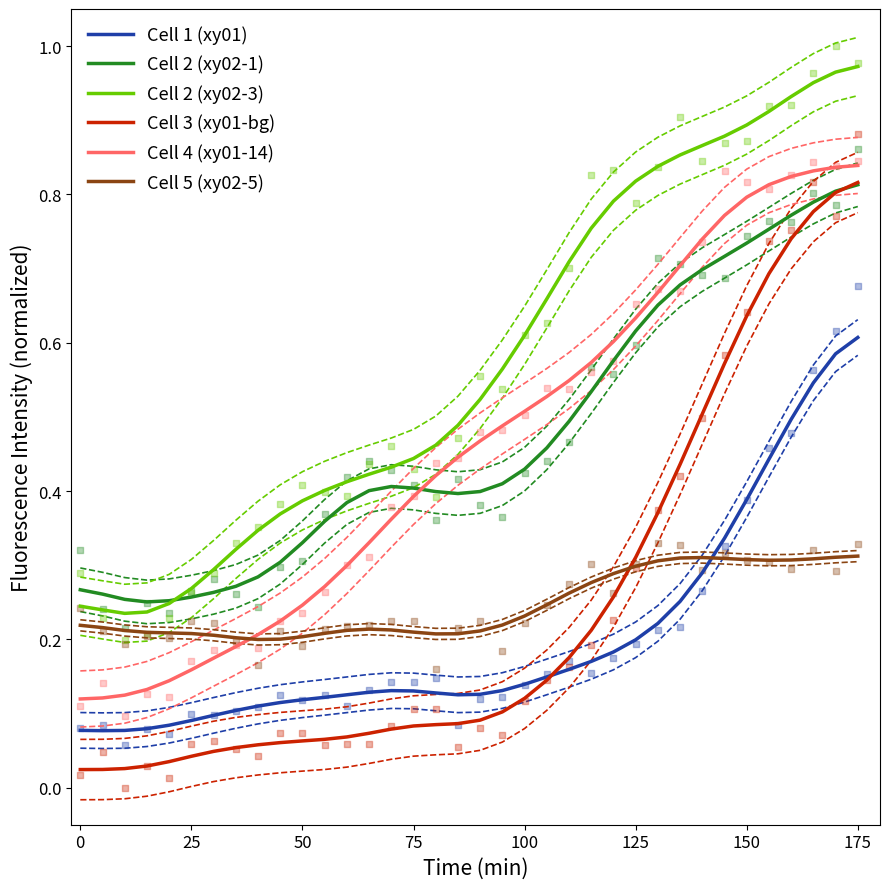

True or false: Cell 3 (xy01-bg) and Cell 4 (xy01-14) cross at least once.

False